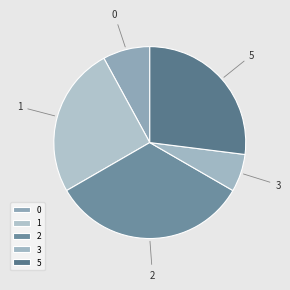

True or false: 5 accounts for 27% of the total.

True